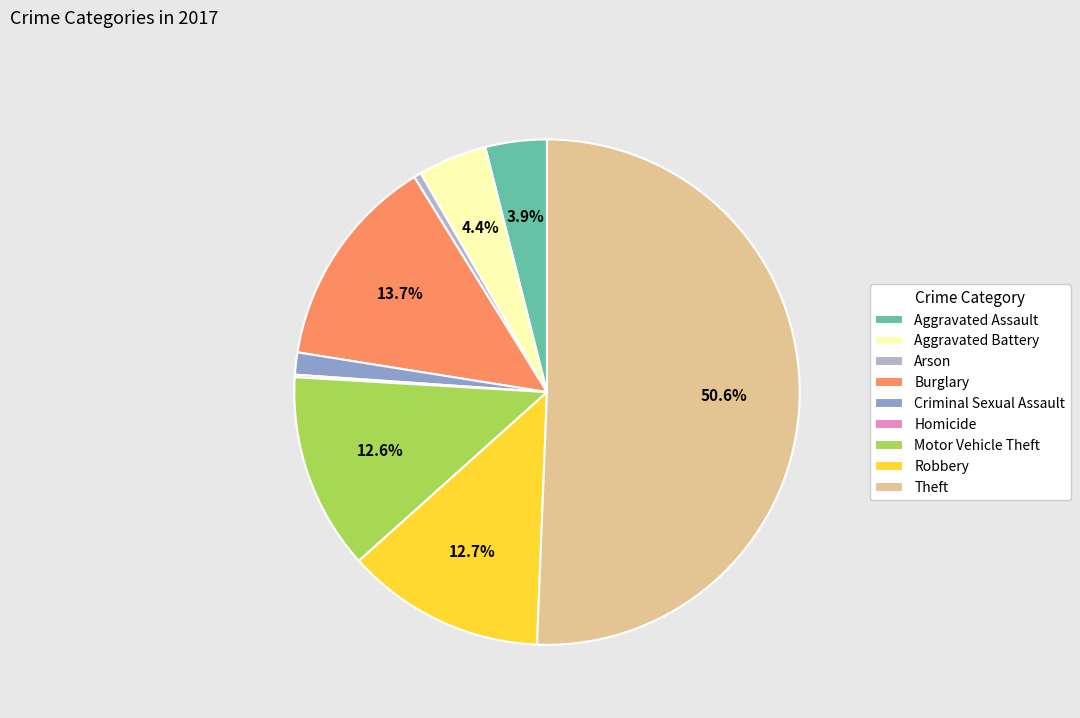

To the nearest percent, what percentage of the pie is Robbery?

13%